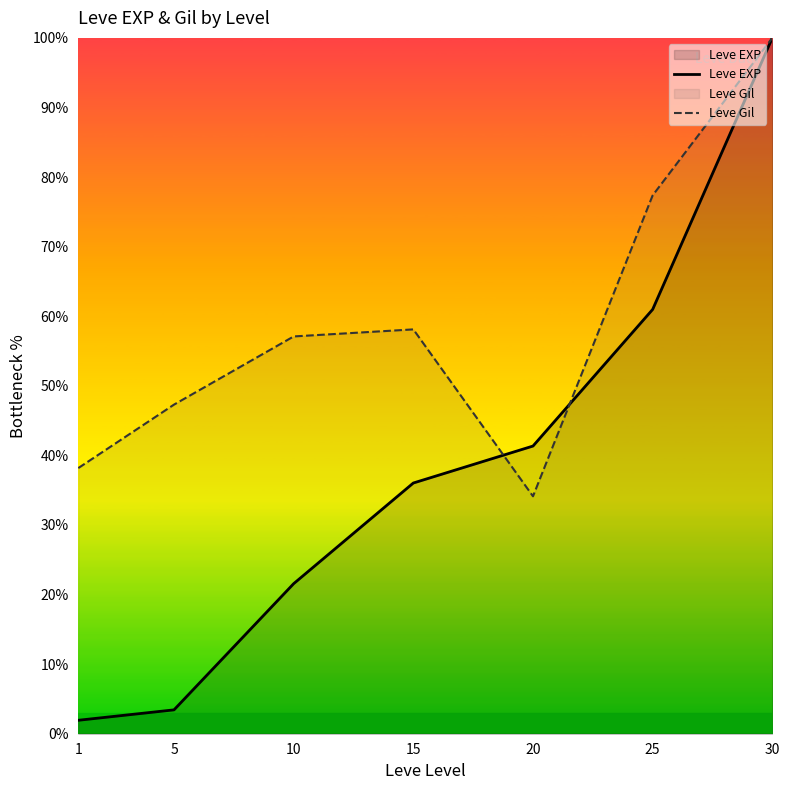

Reading right to left, transcribe all the data shown in this chart.

Leve EXP: 100.0	61.0	41.3	36.0	21.6	3.4	1.9
Leve Gil: 100.0	77.4	34.1	58.1	57.1	47.3	38.2